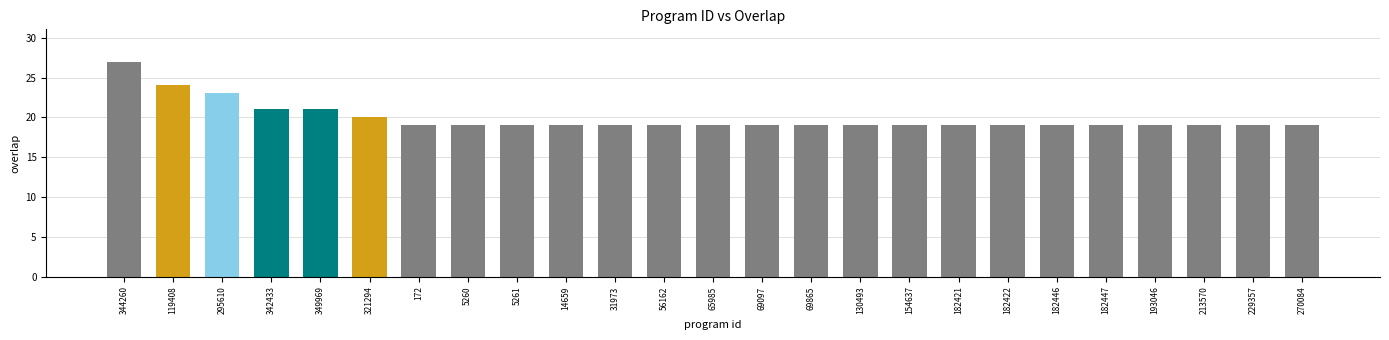

What is the difference between the second highest and minimum values?

5